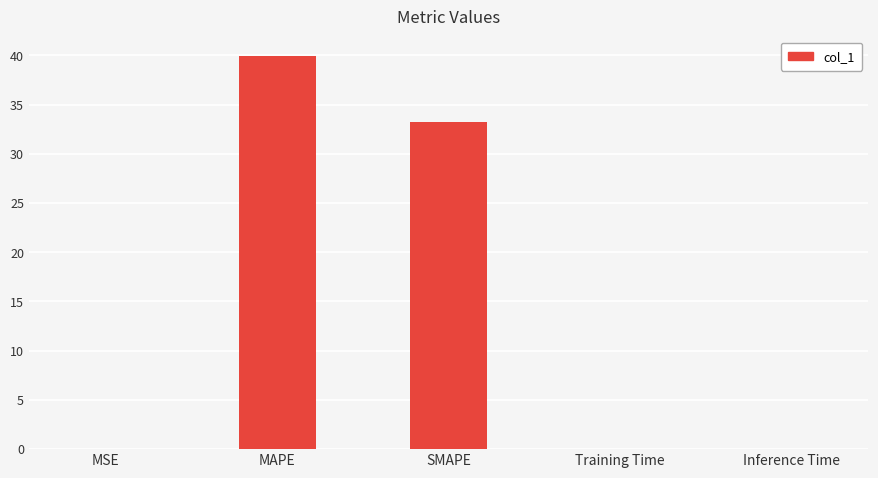

Which category has the highest value across all series?

MAPE